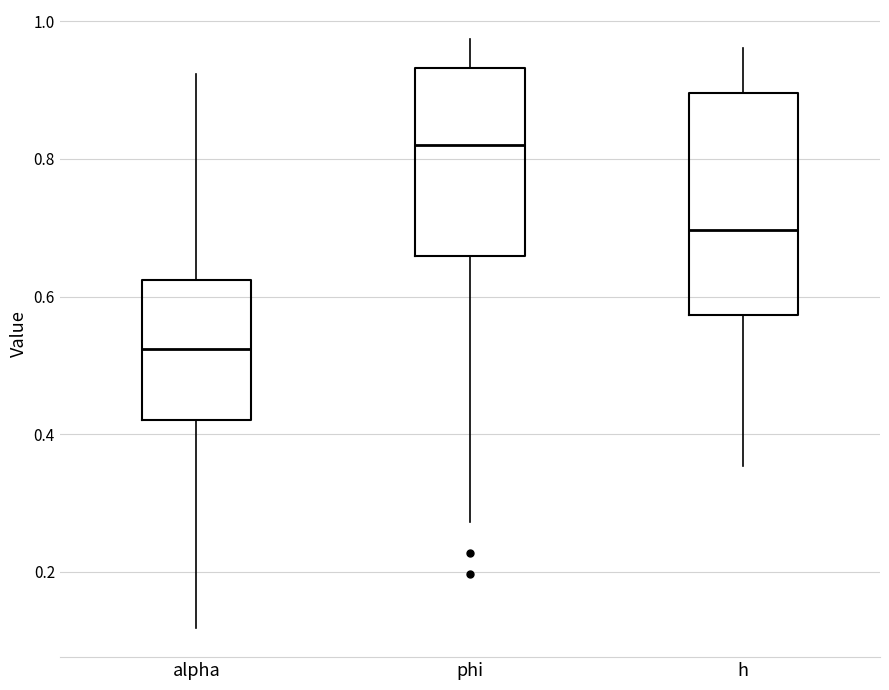

Comparing the boxes themselves (not the whiskers), which one is the tallest?

h